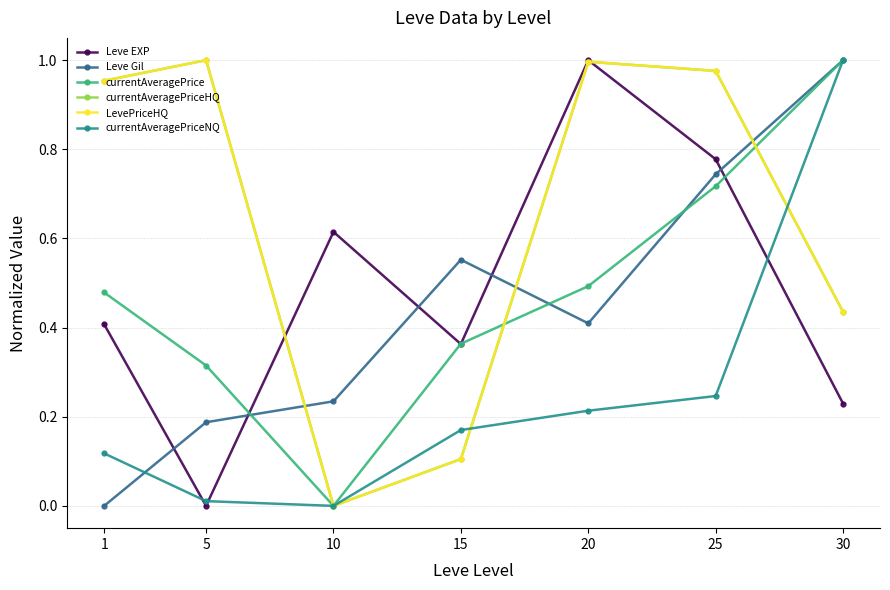

At 25, list the series in order from largest to smallest.

currentAveragePriceHQ, LevePriceHQ, Leve EXP, Leve Gil, currentAveragePrice, currentAveragePriceNQ